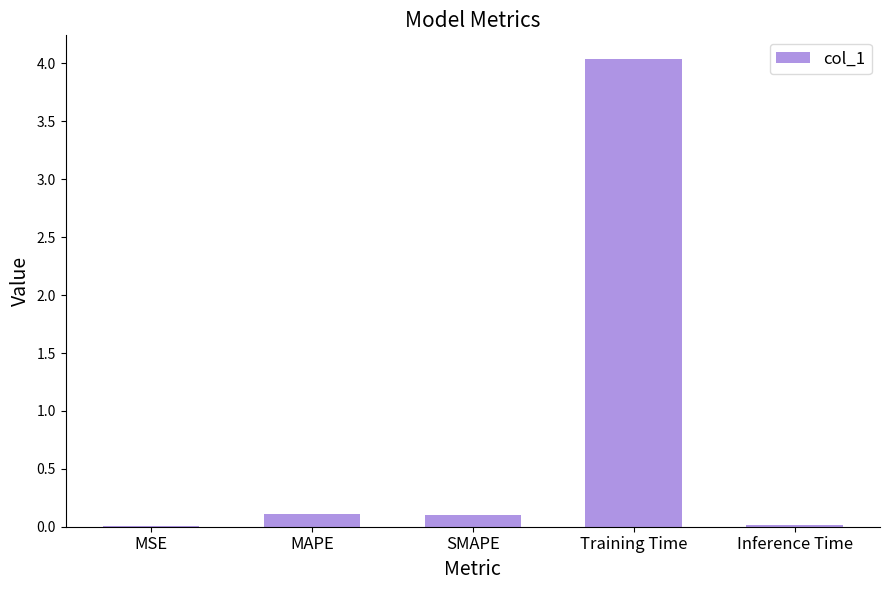

What is the sum of all values?

4.3